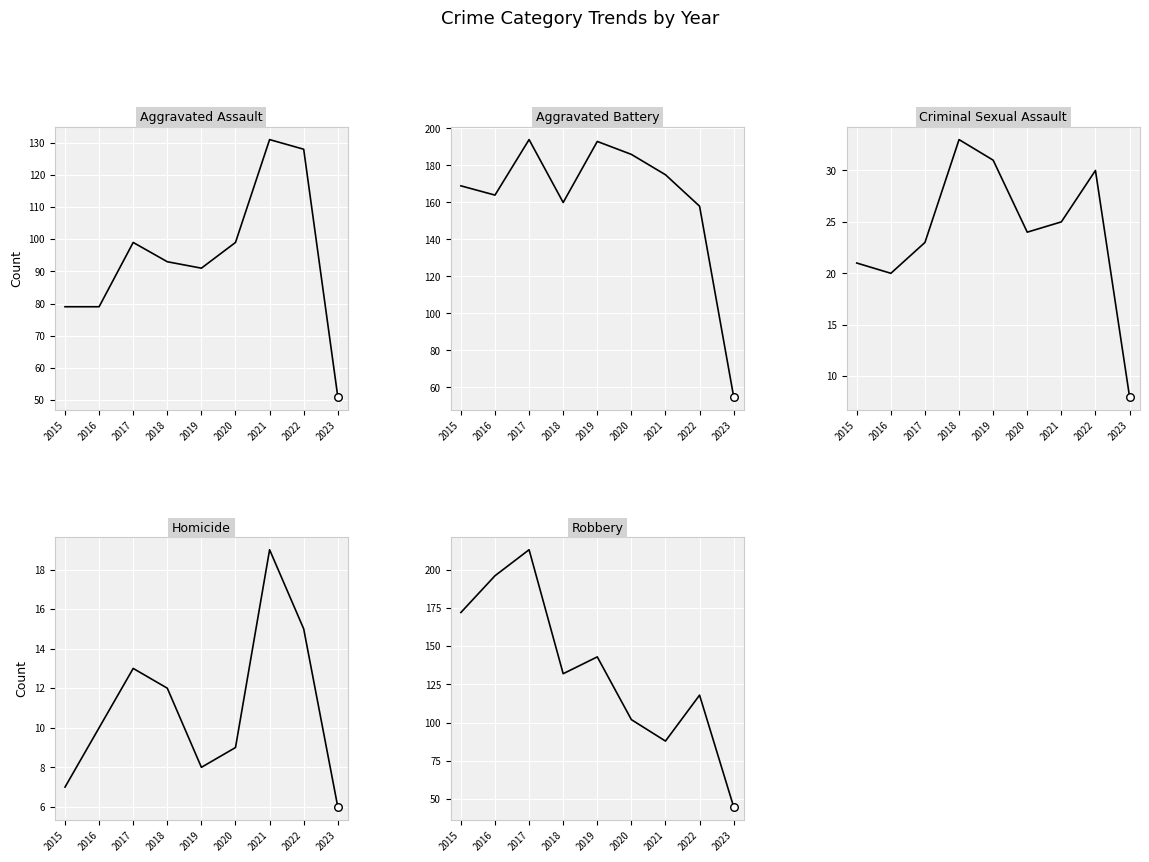

At which category is the sum across all series the highest?

2017